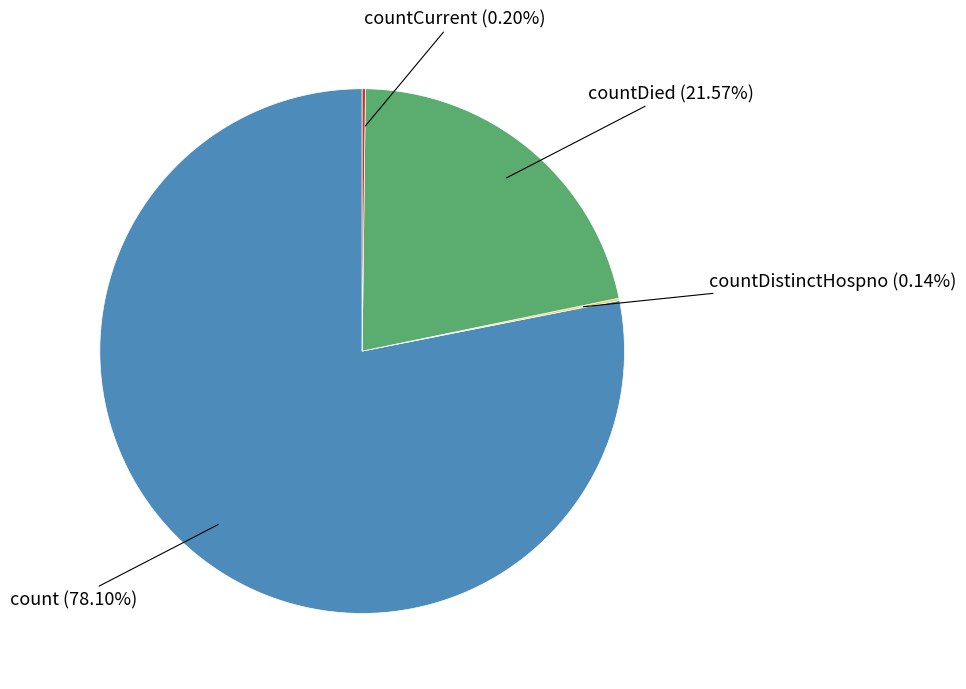

Is count the majority of the pie?

Yes